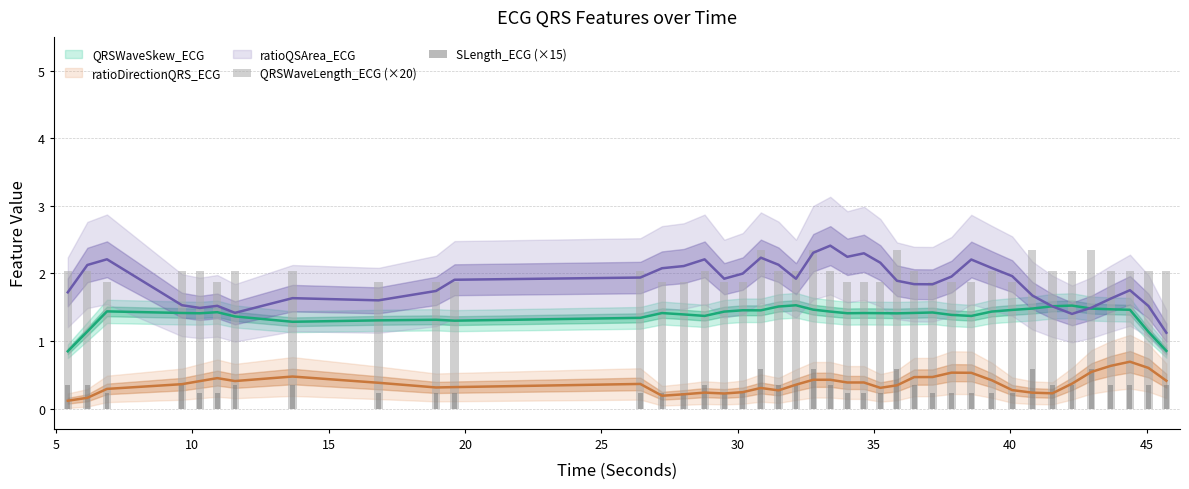

The QRSWaveLength_ECG (×20) series shows 1.0 at 22. True or false?

False